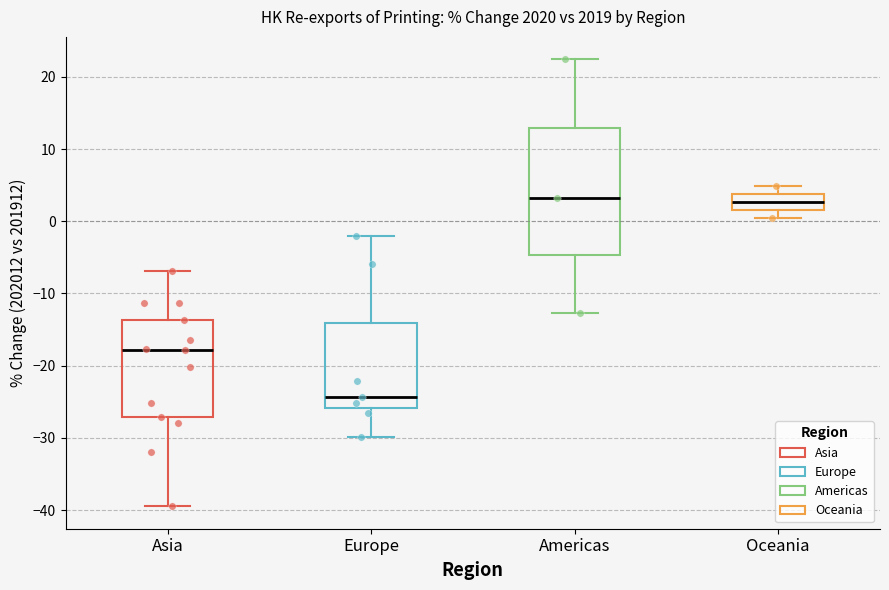

Reading left to right, read every box against the y-axis: the position of its median line, the range the box covers, and the ends of its whiskers. The values are not printed on the chart, so give them approximately, as read against the axis.

Asia: median -18, box -27 to -14, whiskers -39 to -7
Europe: median -24, box -26 to -14, whiskers -30 to -2
Americas: median 3, box -5 to 13, whiskers -13 to 22
Oceania: median 3, box 2 to 4, whiskers 0 to 5